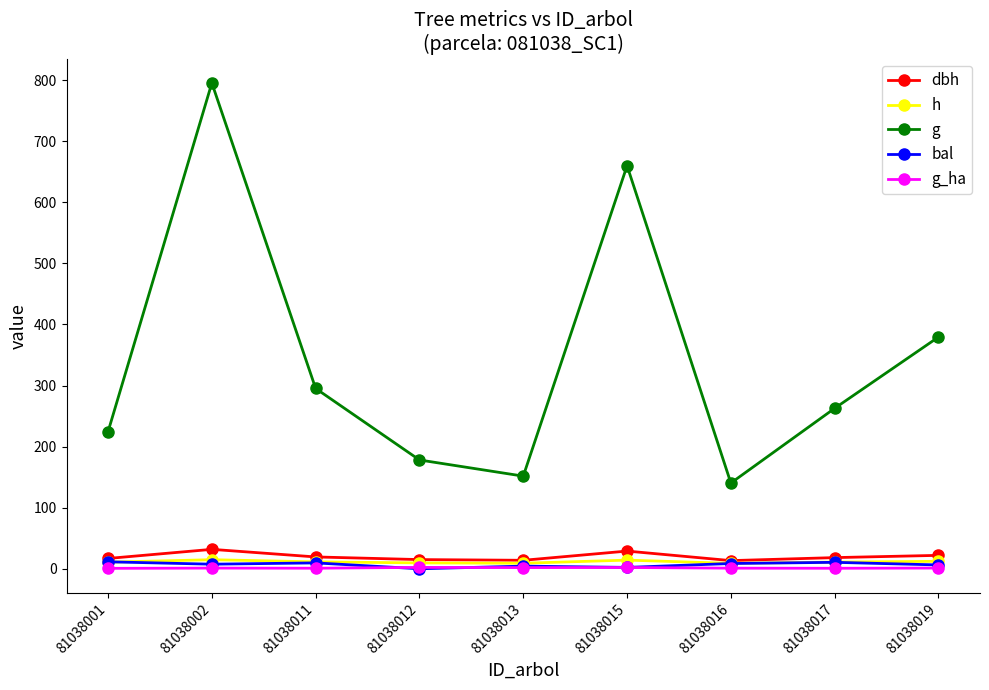

Is it true that h equals 14.9 at 81038002?

True